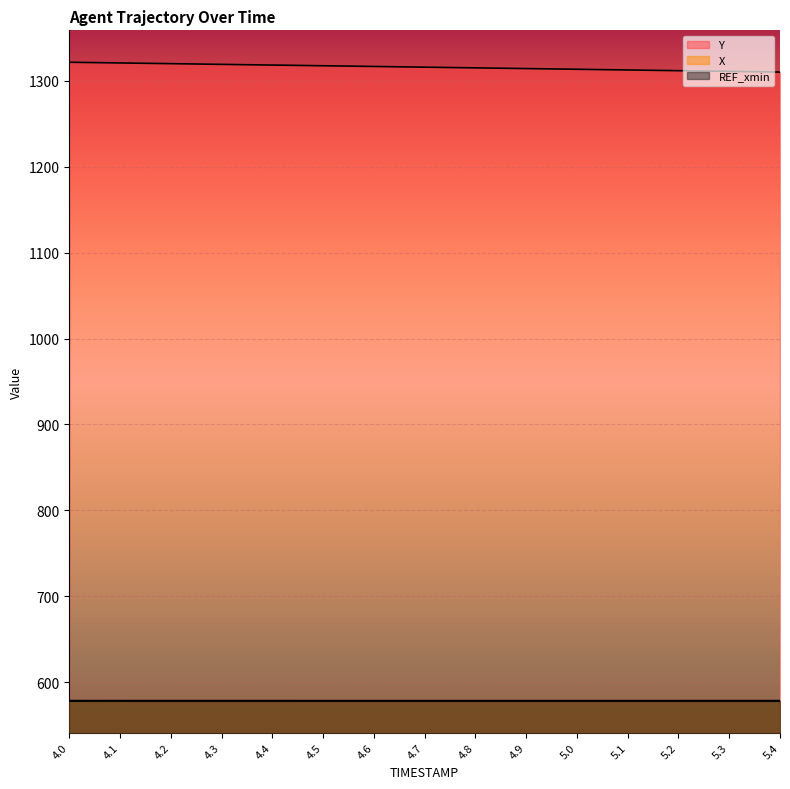

What is the maximum value for X?

578.6